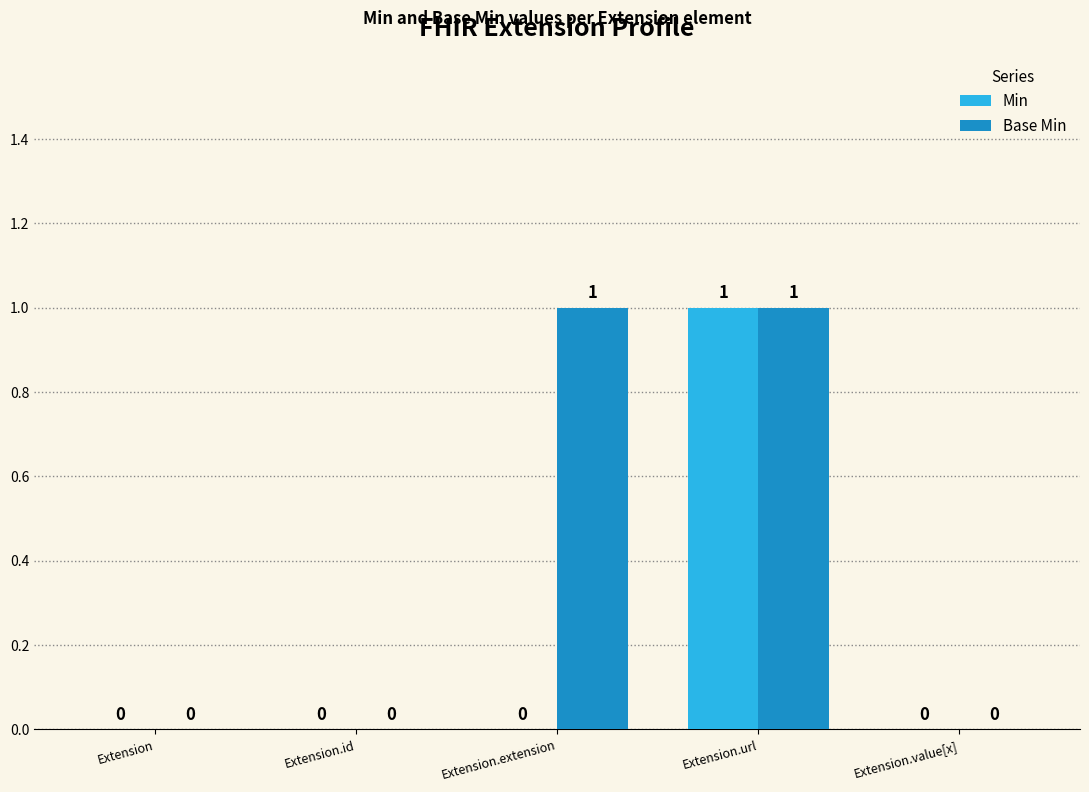

True or false: Min has a value of 0 at Extension.url.

False